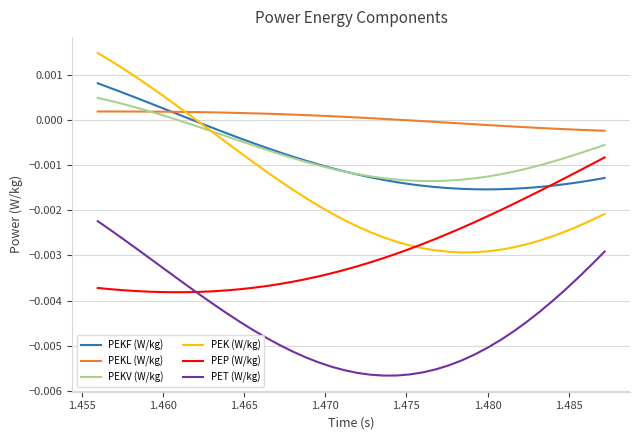

Is this an area chart (filled region under the line)?

No